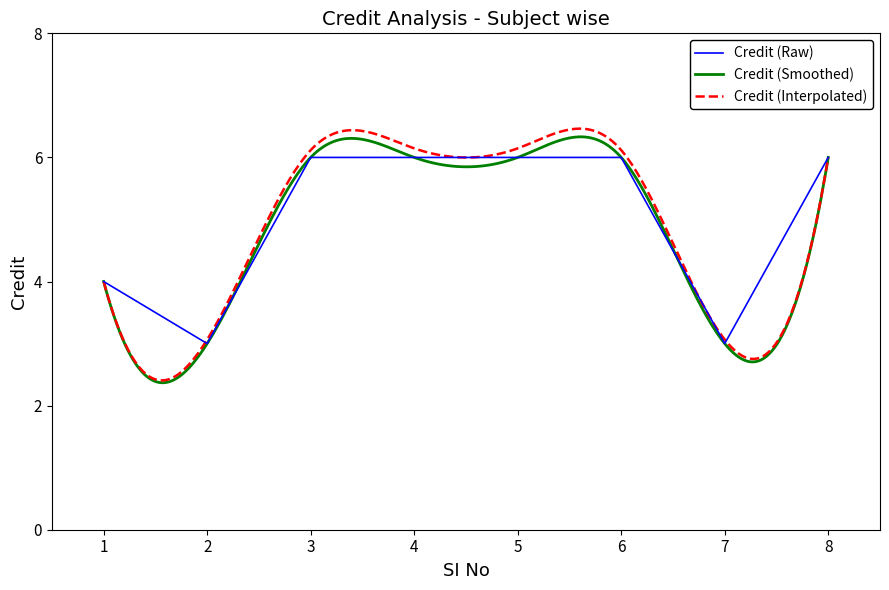

Where is the data nearest to the value 4?

1